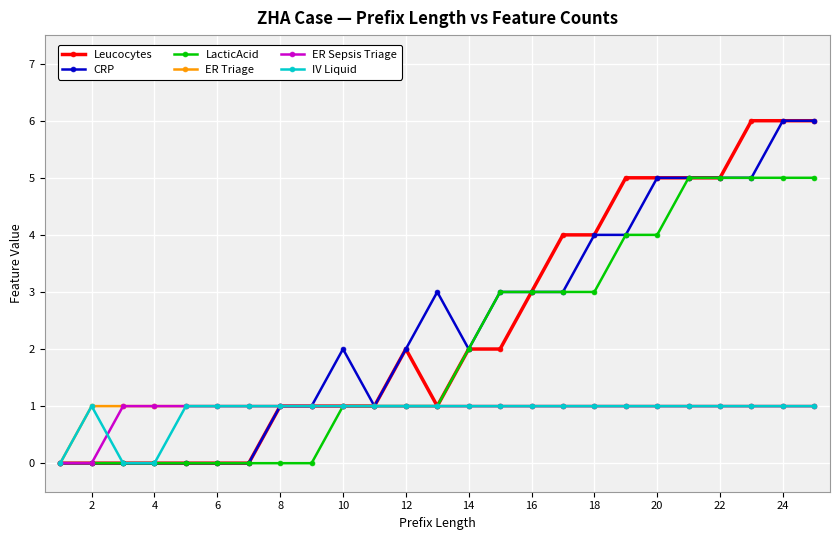

What is the value of the ER Sepsis Triage point at the 25th from the left?

1